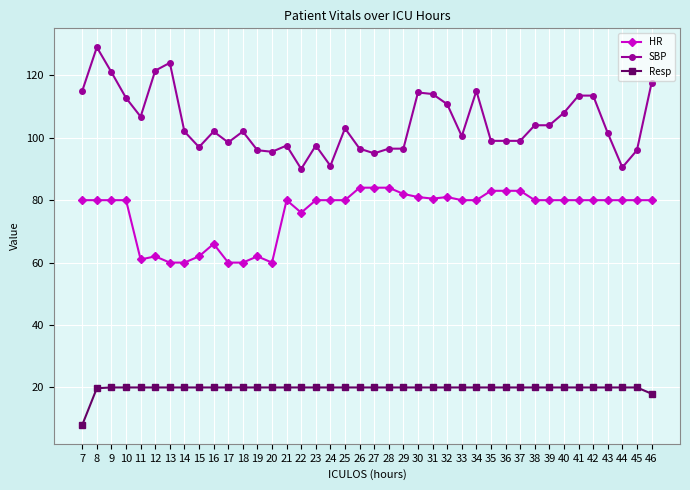

The HR series shows 136.6 at 22. True or false?

False